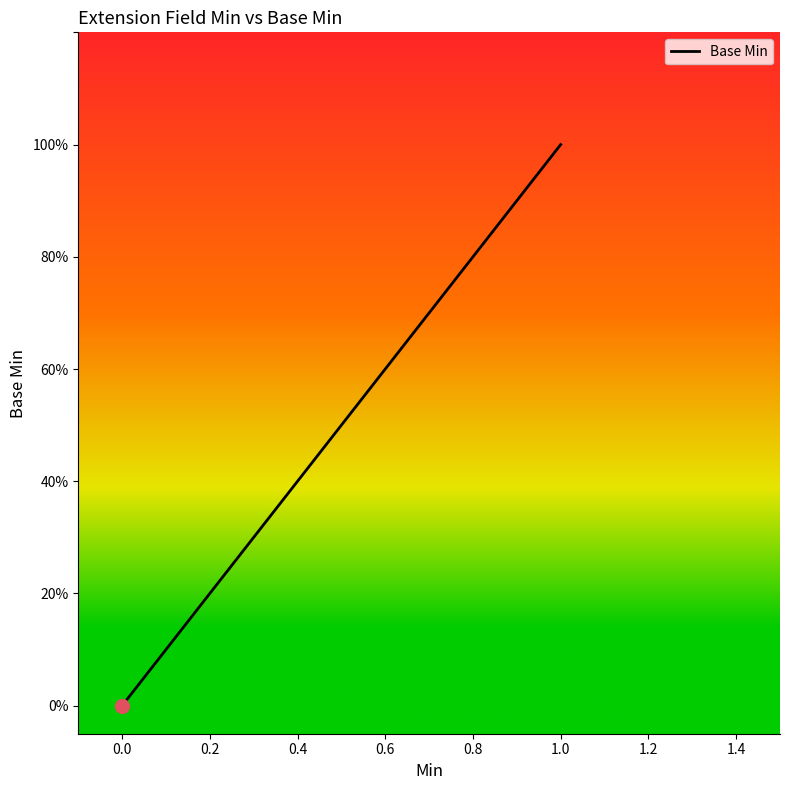

Does the chart have visible grid lines?

No